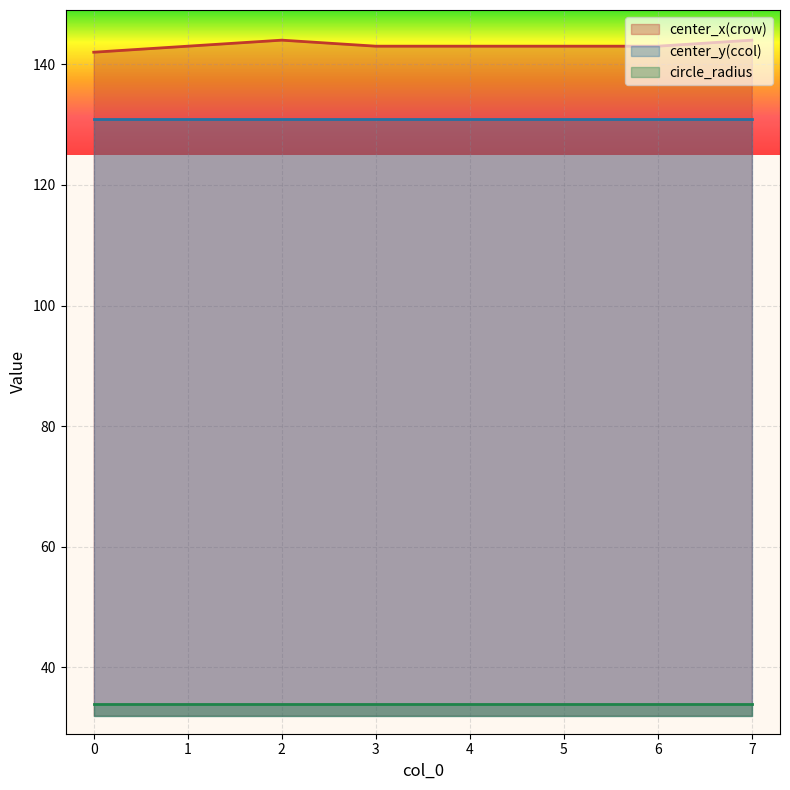

At 4, list the series in order from smallest to largest.

circle_radius, center_y(ccol), center_x(crow)